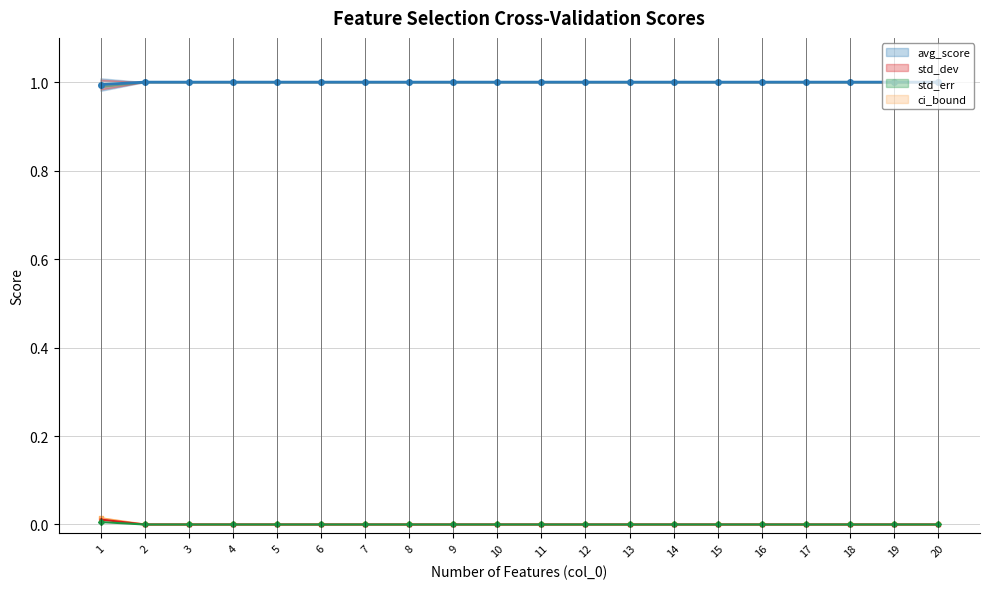

What is the difference between the highest and lowest values at 19?

1.0